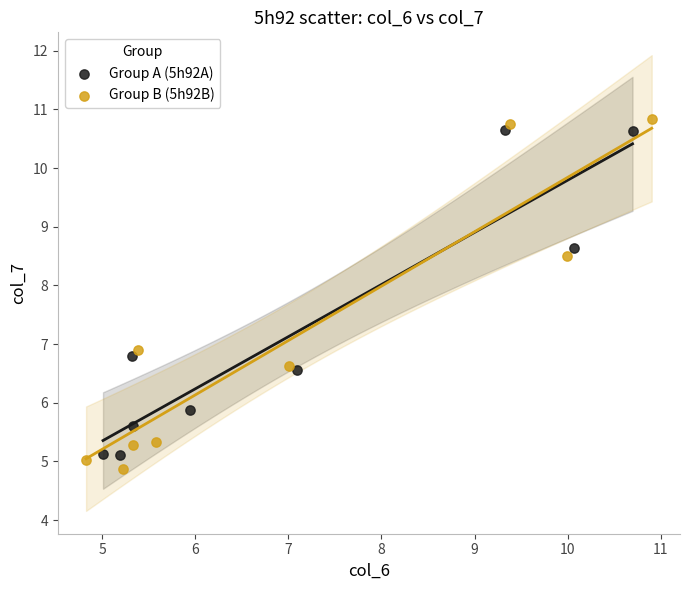

Which series has the widest spread of Y values?

Group B (5h92B)